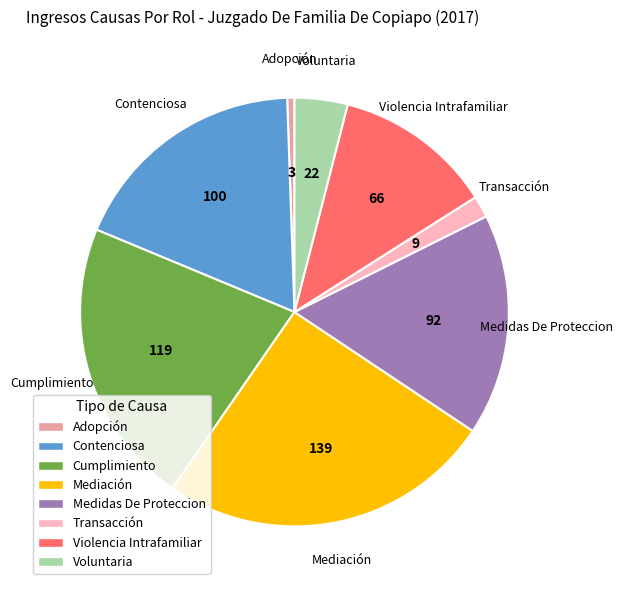

Is there any slice that represents more than half of the pie?

No